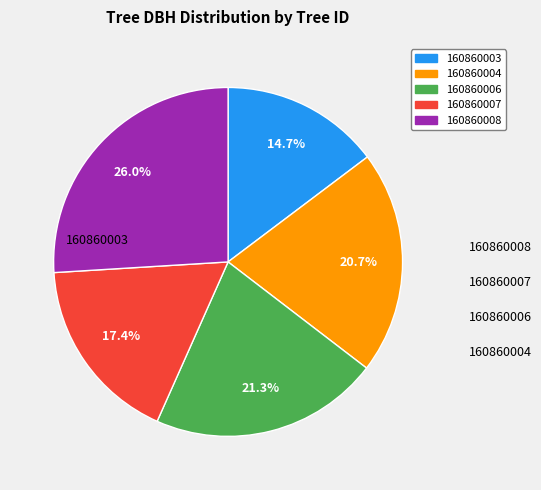

Between 160860006 and 160860007, which is larger?

160860006